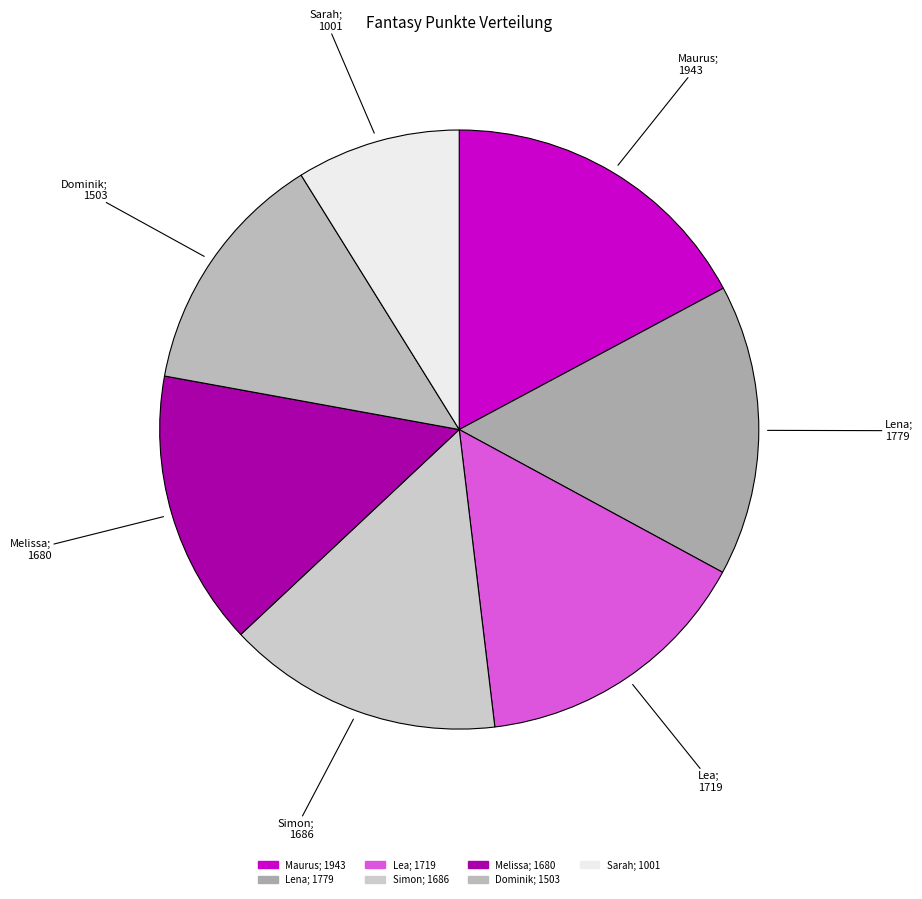

Count the number of slices in the pie.

7